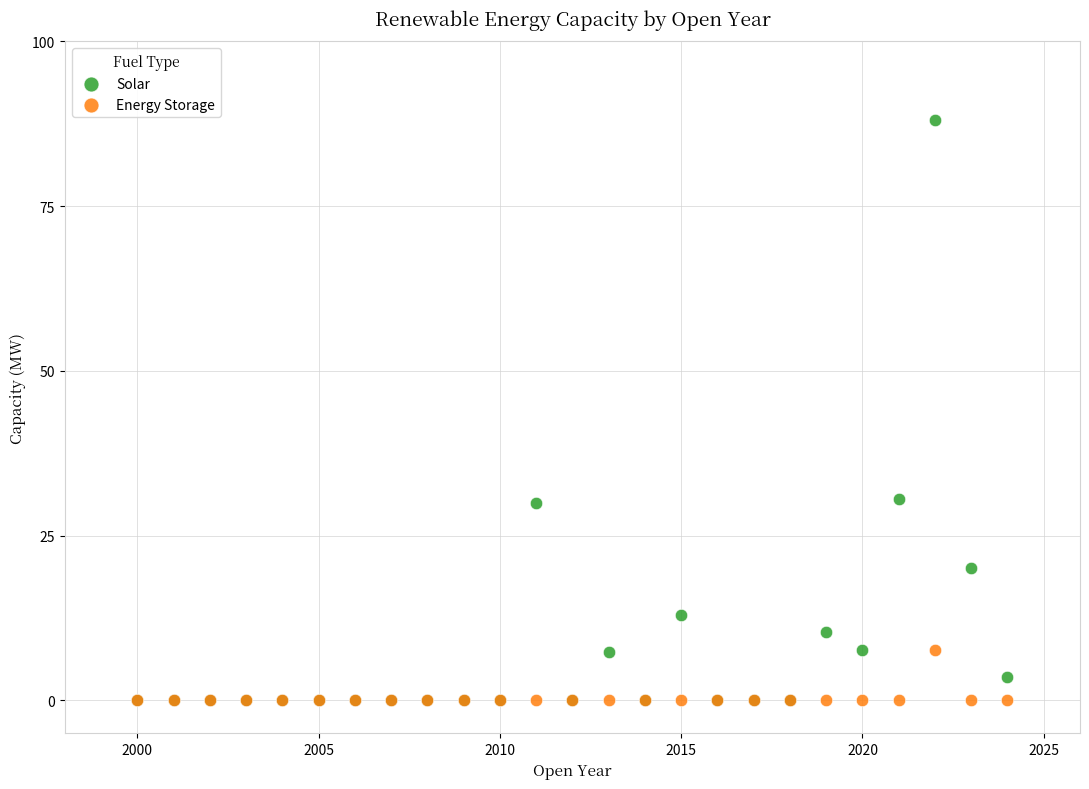

What are all the series names shown in the legend?

Solar, Energy Storage